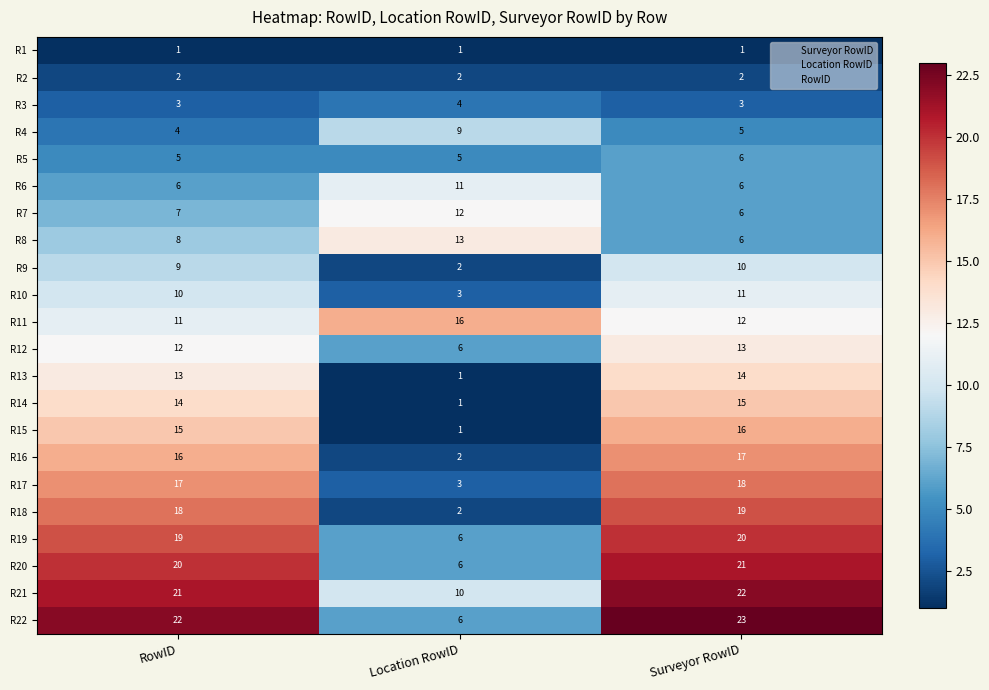

What is the difference between the highest and lowest values at RowID?

21